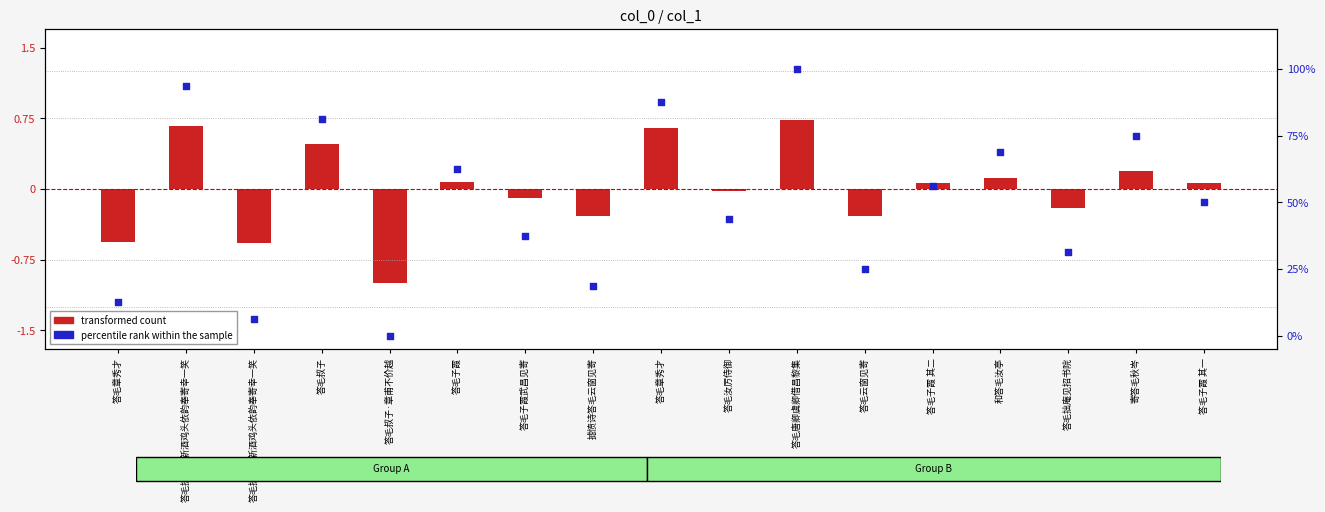

Which series reaches the minimum Y coordinate?

transformed count